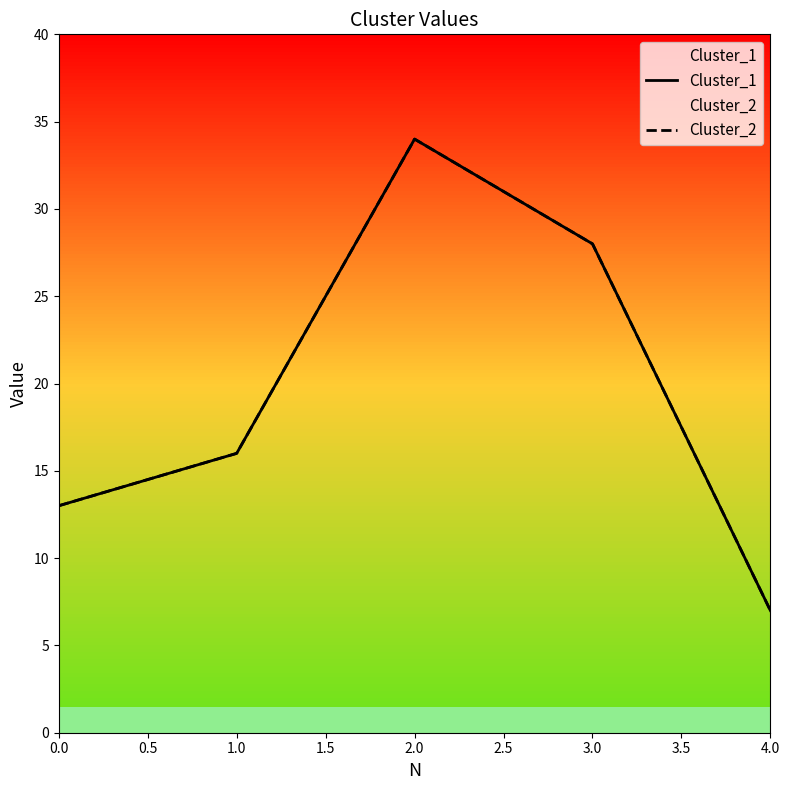

Rank the series by their maximum value, from highest to lowest.

Cluster_1, Cluster_2